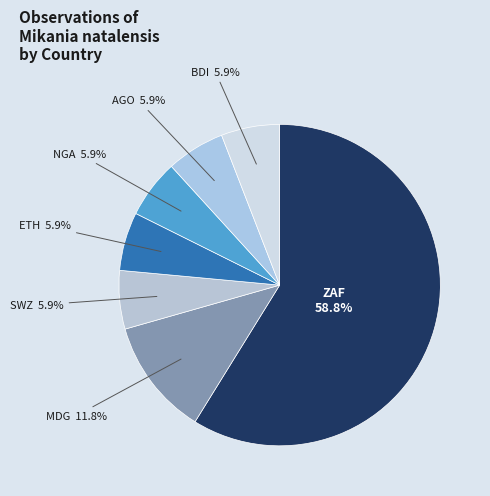

To the nearest percent, what is the average slice percentage?

14%